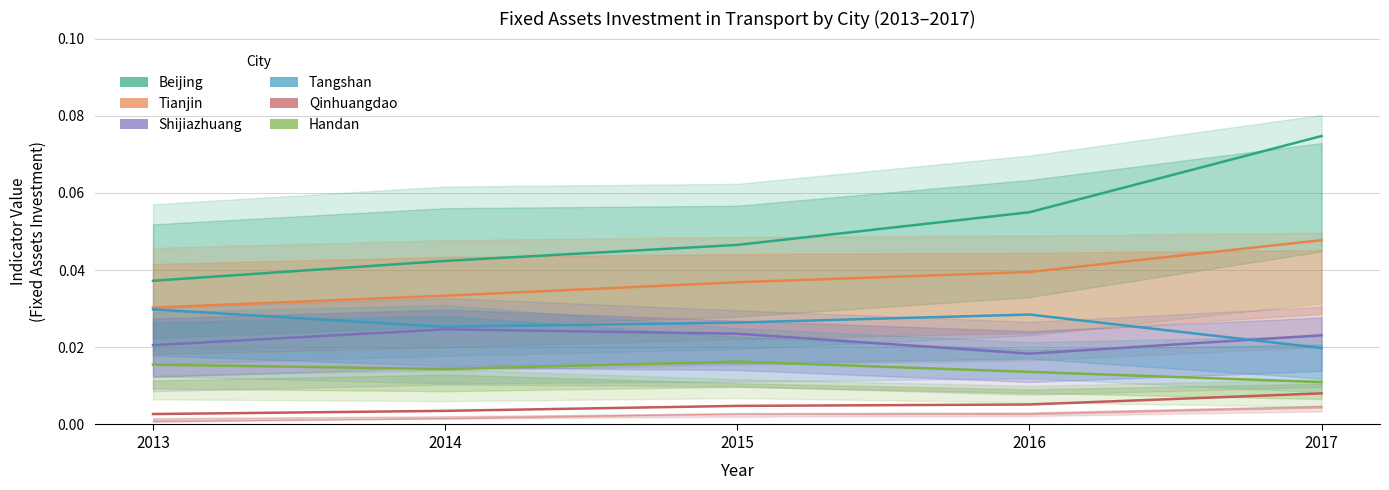

Rank the series at 2017 from highest to lowest value.

Beijing, Tianjin, Shijiazhuang, Tangshan, Handan, Qinhuangdao